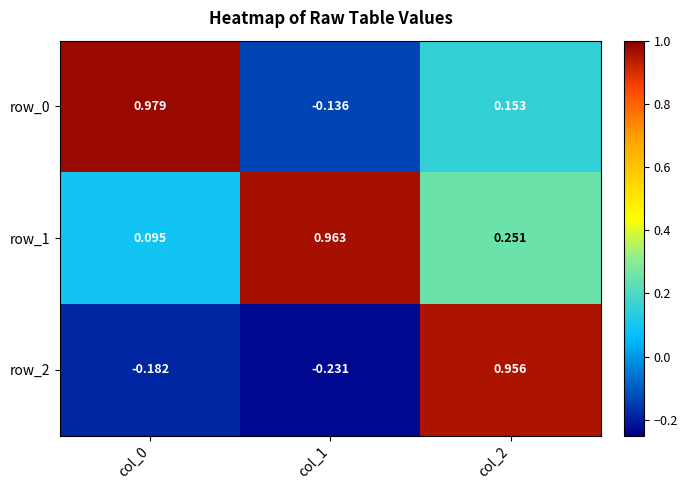

How many positive values does the row_0 series have?

2